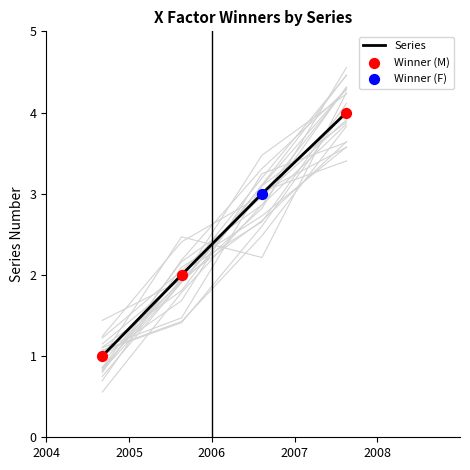

What is the change in value from 2004 to 2007?

+3